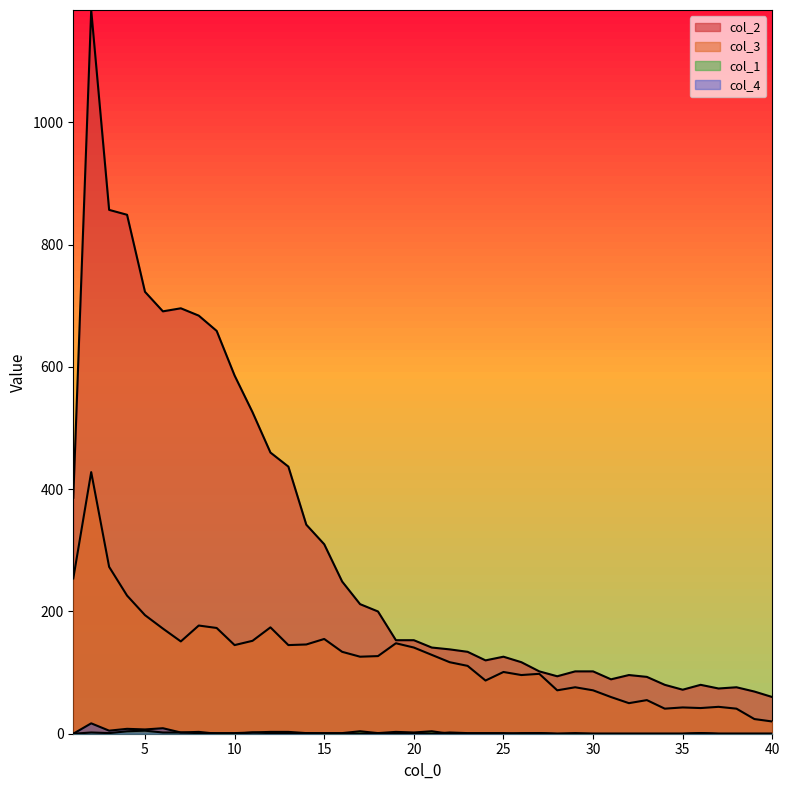

Where is the first local maximum for col_4?

2